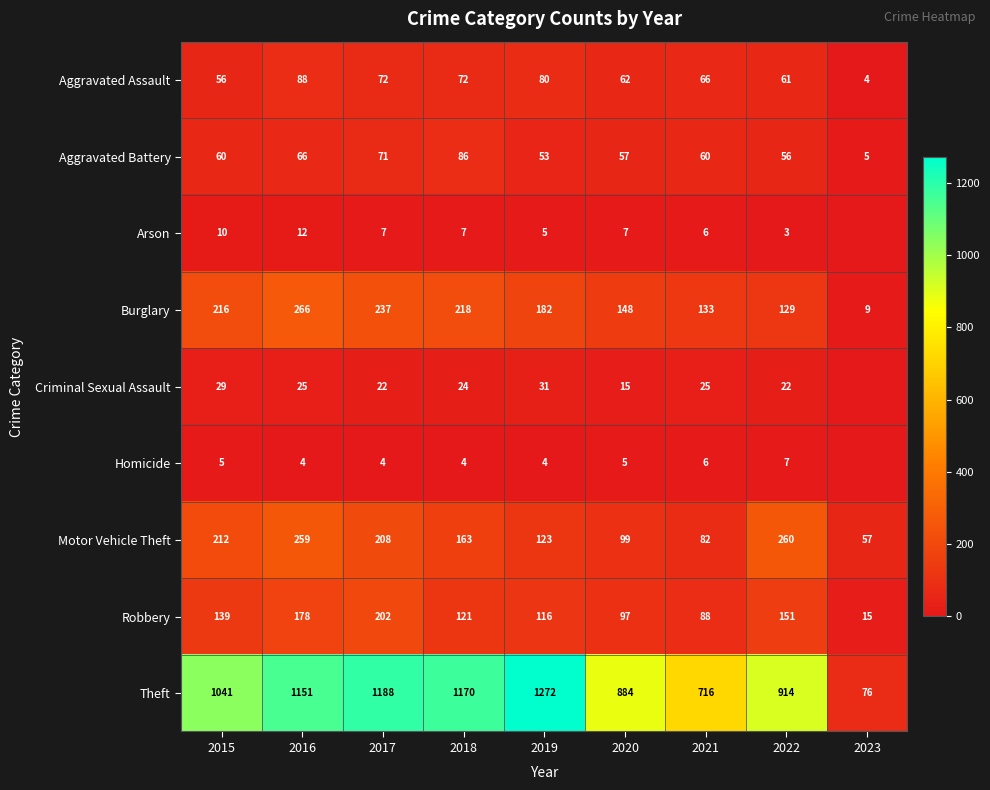

At which label does Motor Vehicle Theft reach its minimum?

2023